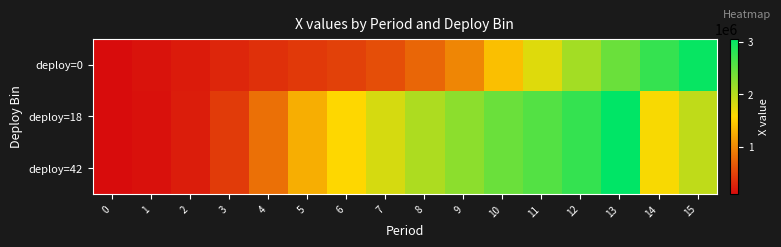

What is the total value across all series at 15?

6887029.7